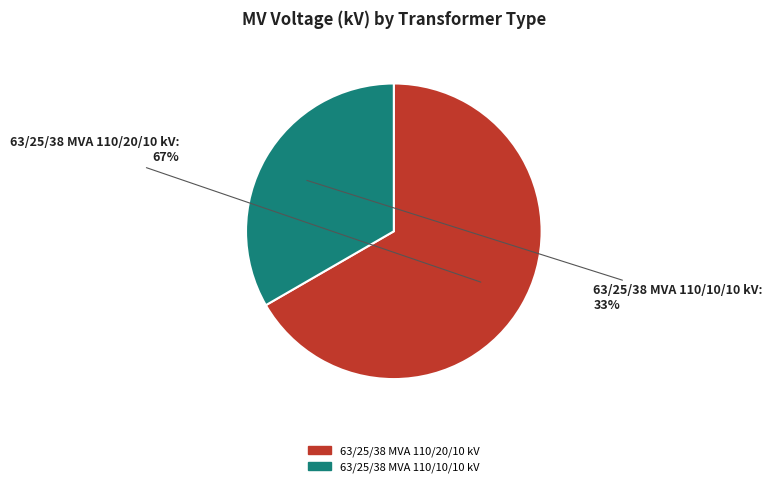

To the nearest percent, what is the combined percentage of 63/25/38 MVA 110/10/10 kV and 63/25/38 MVA 110/20/10 kV?

100%